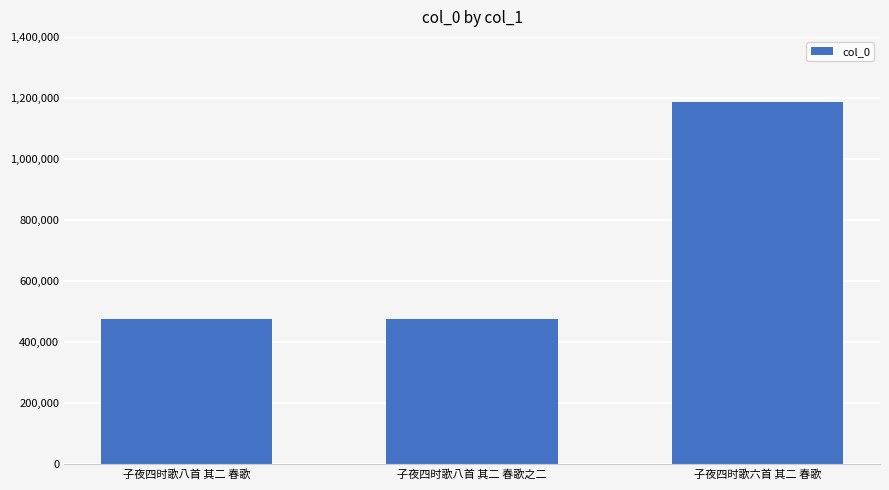

What is the label of the 1st bar from the left?

子夜四时歌八首 其二 春歌